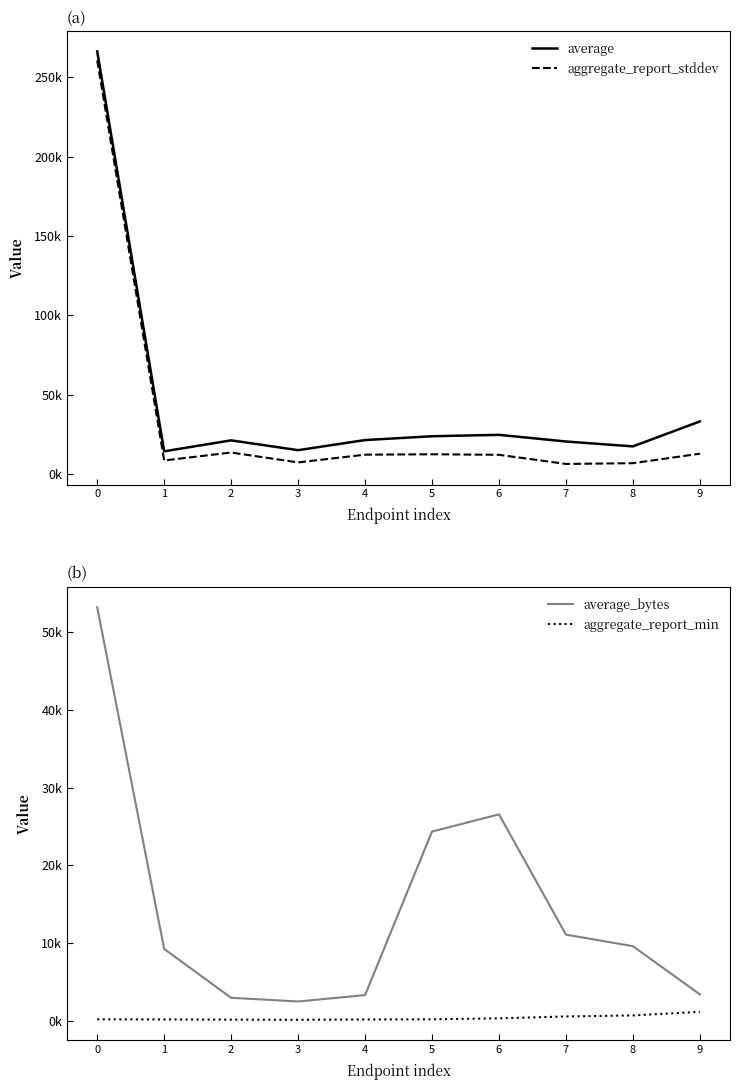

The value of aggregate_report_stddev at 5 is 12449.7. True or false?

True